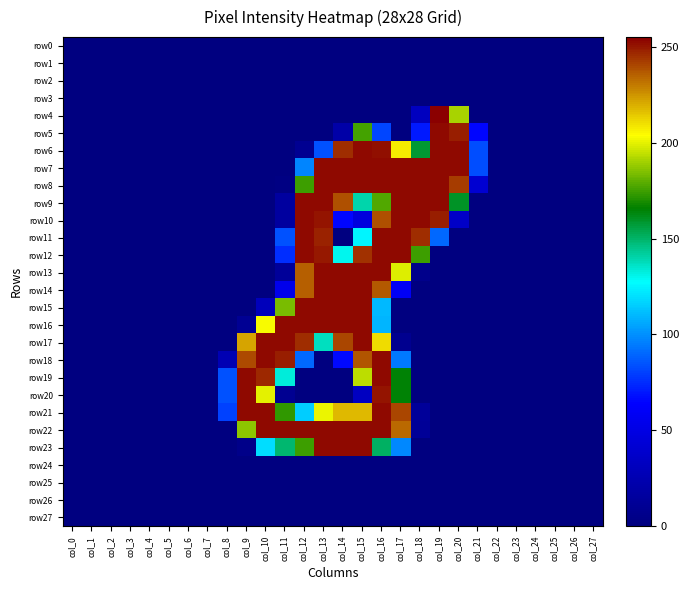

Which series changed the most between col_6 and col_21?

row6